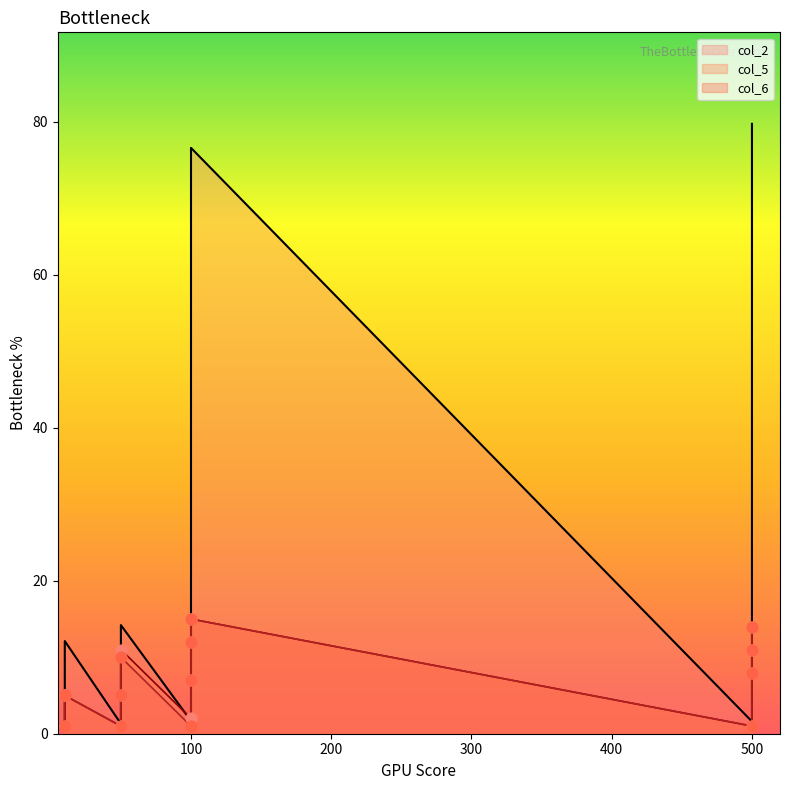

Which series has the largest total across all categories?

col_2